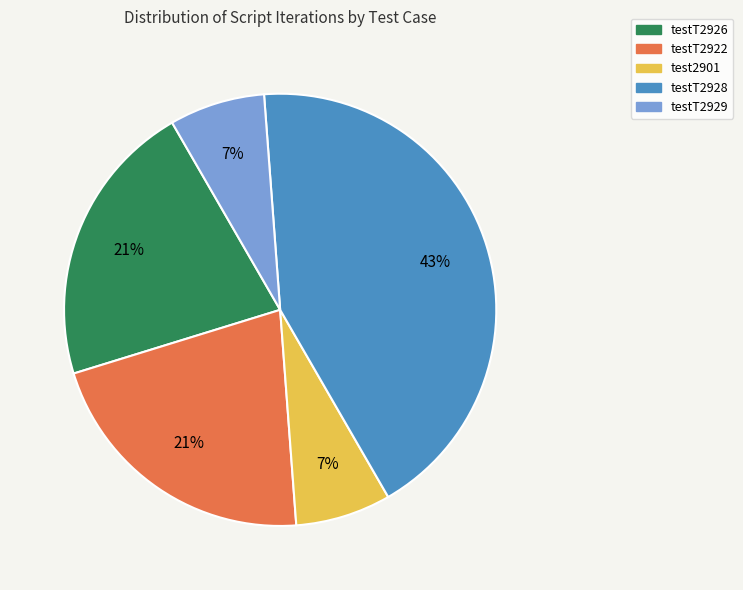

Does any single category account for the majority?

No